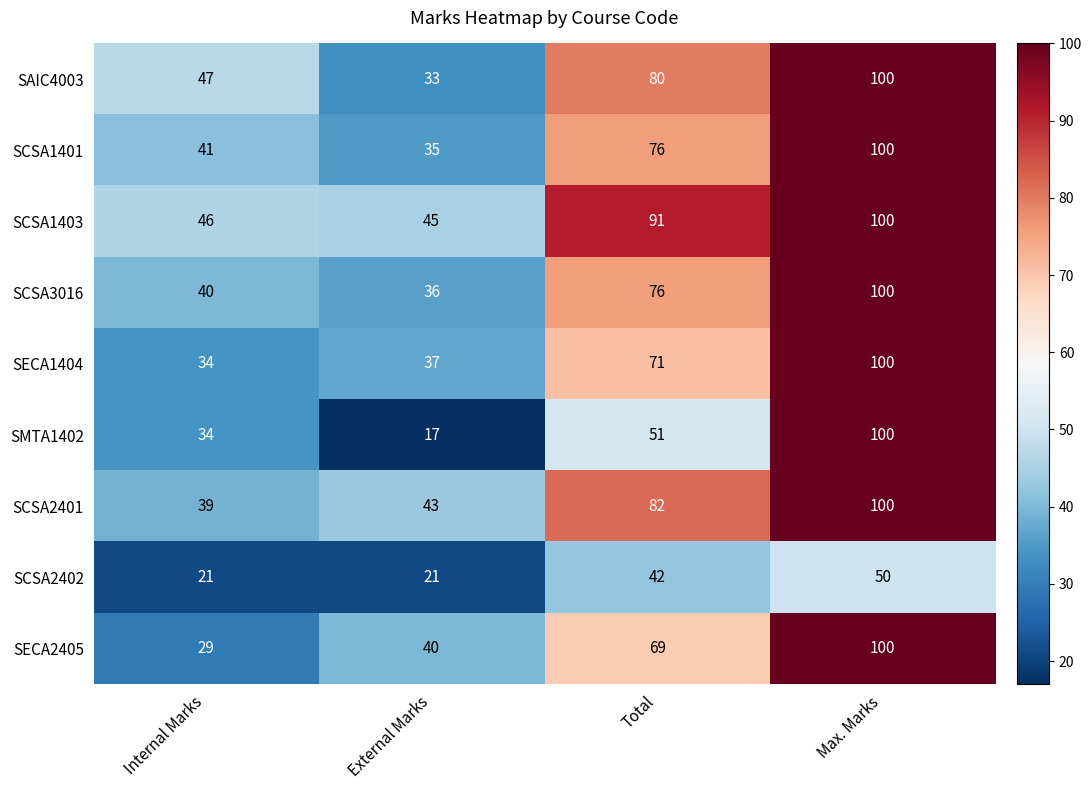

What is the difference between the maximum and second lowest values in the SECA2405 series?

60